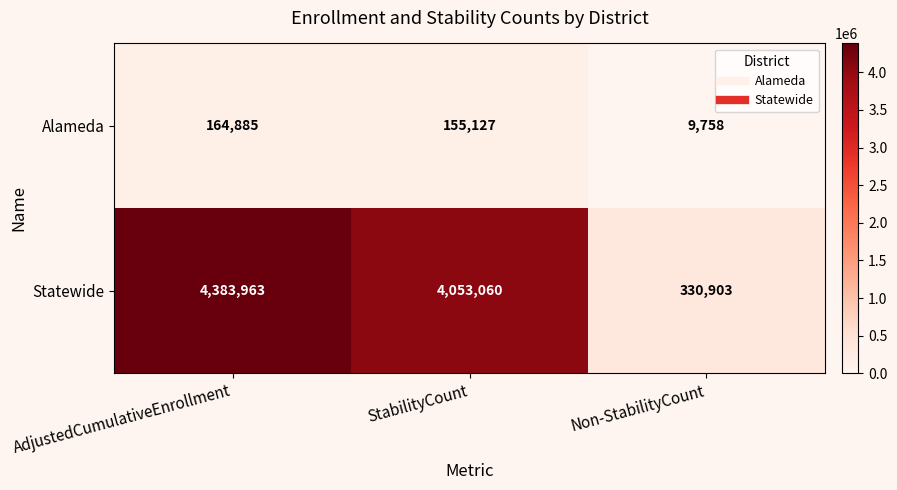

Between StabilityCount and Non-StabilityCount, which series saw the biggest shift?

Statewide